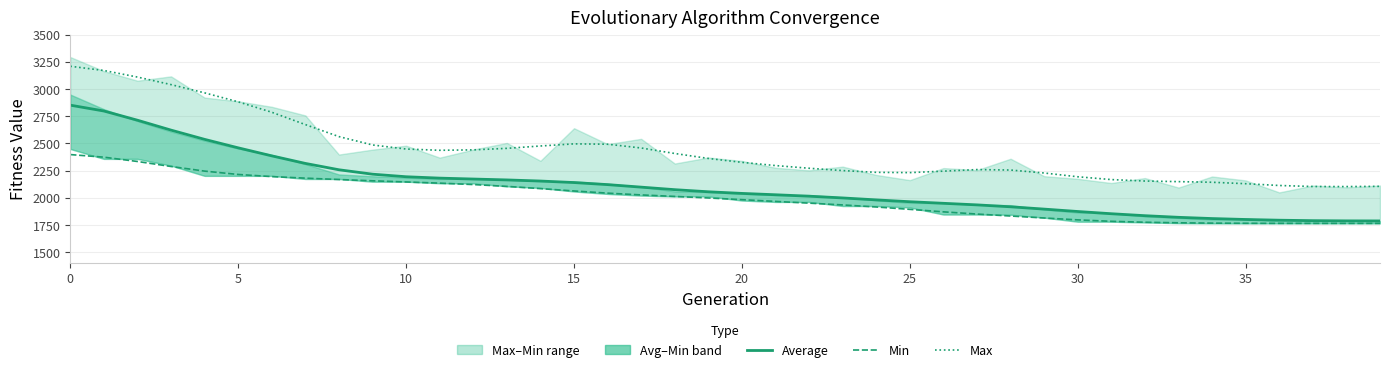

What is the value of the Min point at the 14th from the left?

2105.6